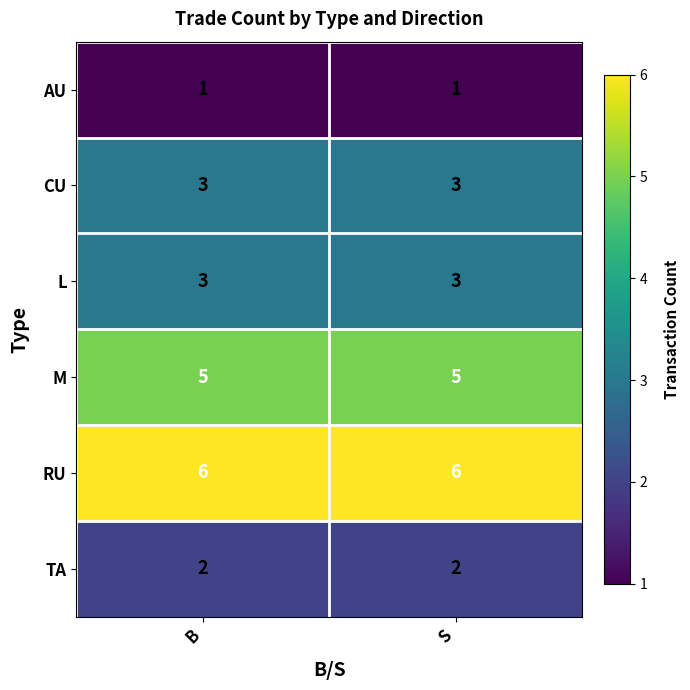

Reading left to right, what are all the values shown in this chart?

AU: B=1	S=1
CU: B=3	S=3
L: B=3	S=3
M: B=5	S=5
RU: B=6	S=6
TA: B=2	S=2